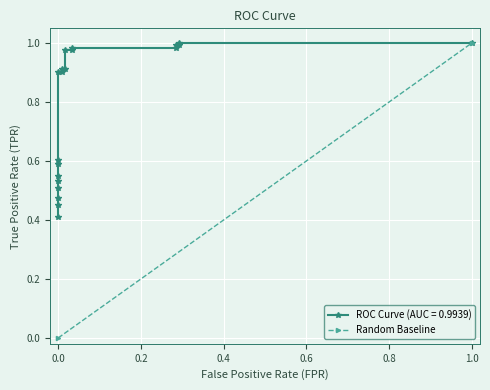

Is this an area chart (filled region under the line)?

No